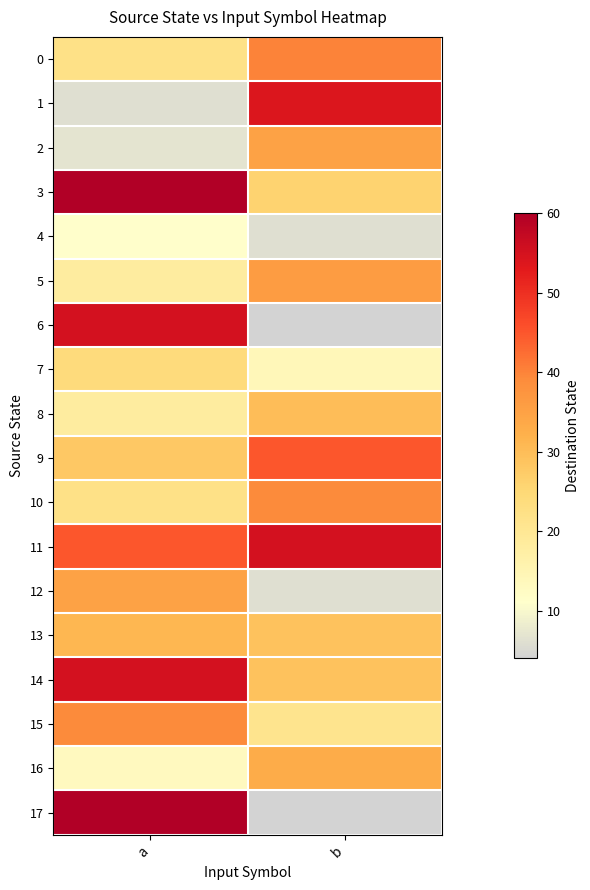

At how many categories does at least one series exceed 5?

2